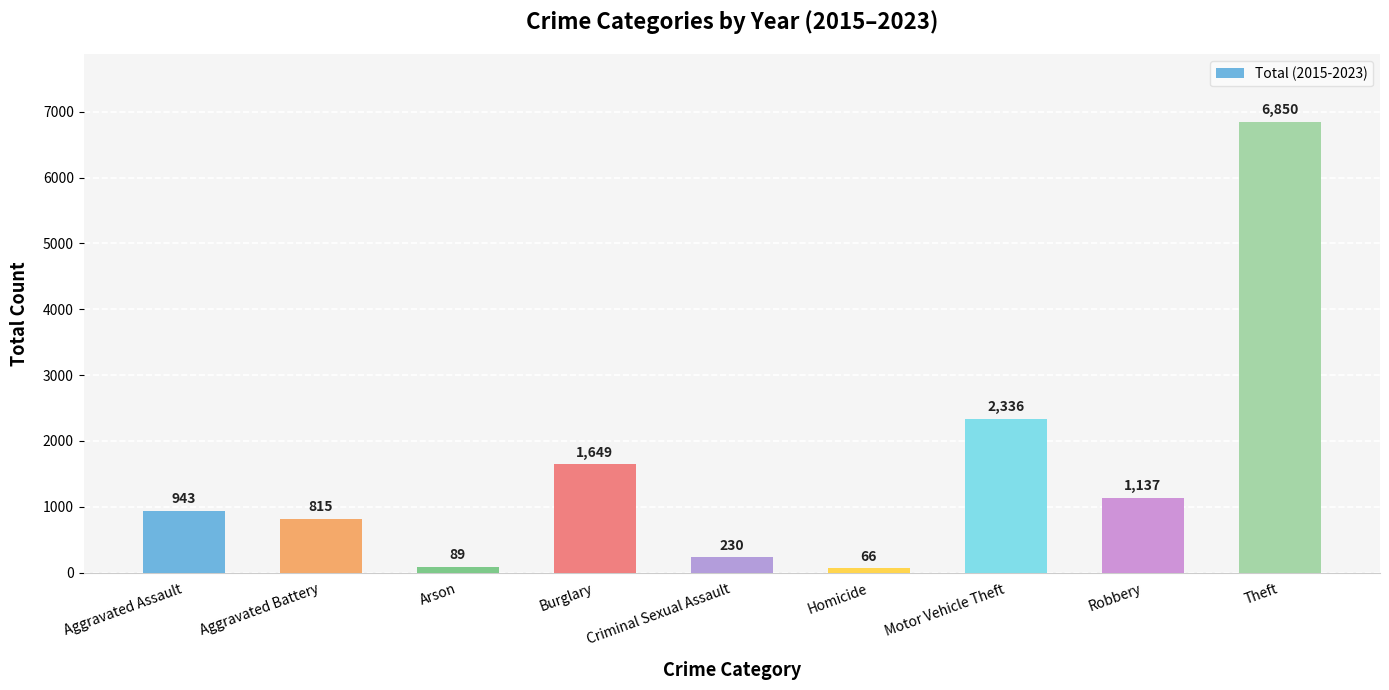

Which category has the lowest value across all series?

Homicide